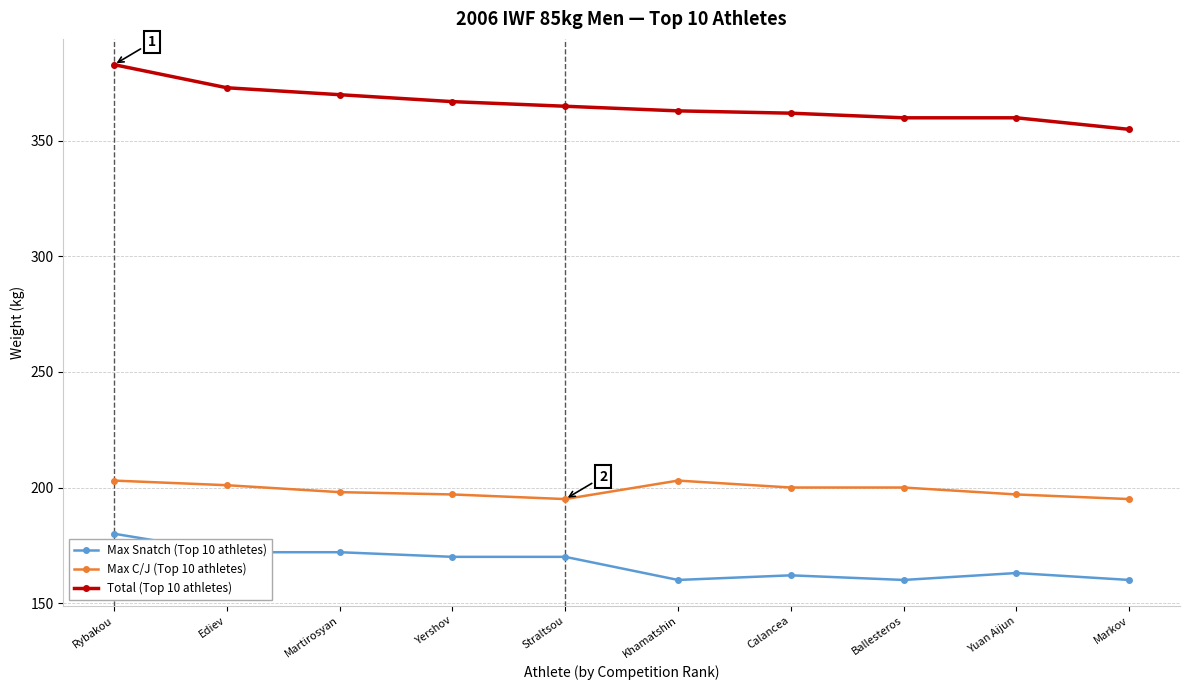

Reading left to right, transcribe all the data shown in this chart.

Max Snatch (Top 10 athletes): Rybakou=180	Ediev=172	Martirosyan=172	Yershov=170	Straltsou=170	Khamatshin=160	Calancea=162	Ballesteros=160	Yuan Aijun=163	Markov=160
Max C/J (Top 10 athletes): Rybakou=203	Ediev=201	Martirosyan=198	Yershov=197	Straltsou=195	Khamatshin=203	Calancea=200	Ballesteros=200	Yuan Aijun=197	Markov=195
Total (Top 10 athletes): Rybakou=383	Ediev=373	Martirosyan=370	Yershov=367	Straltsou=365	Khamatshin=363	Calancea=362	Ballesteros=360	Yuan Aijun=360	Markov=355